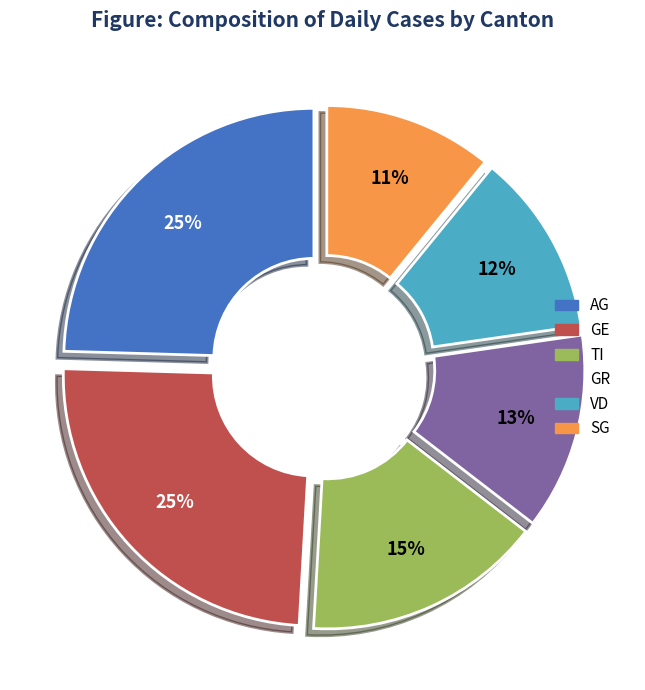

What percentage is the GR slice, to the nearest percent?

13%